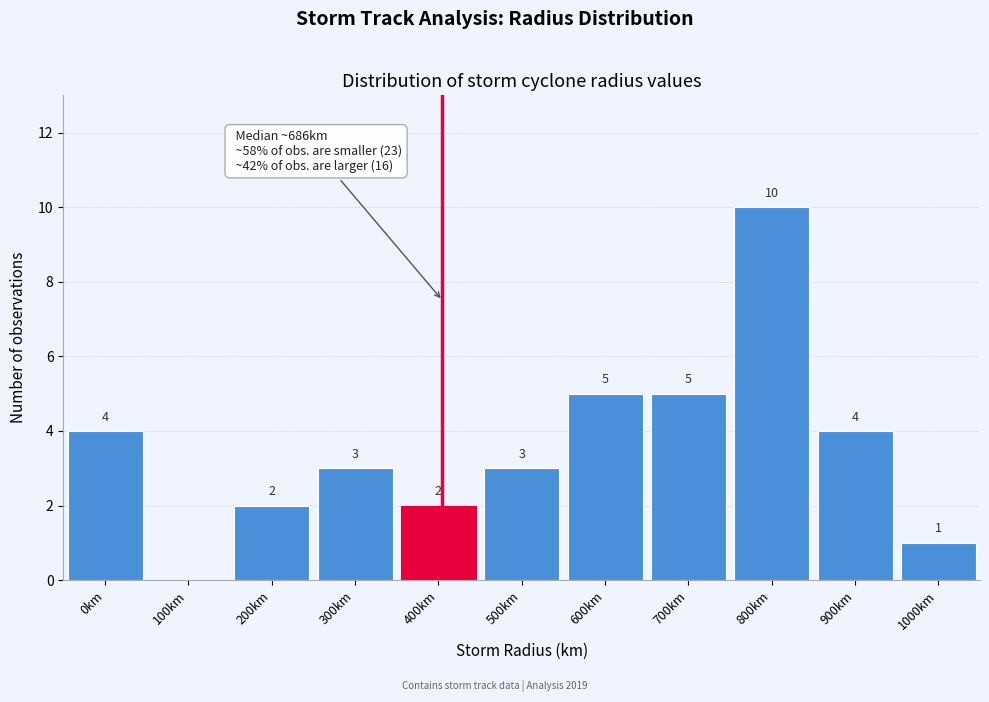

Reading right to left, transcribe all the data shown in this chart.

1000km=1	900km=4	800km=10	700km=5	600km=5	500km=3	400km=2	300km=3	200km=2	100km=0	0km=4